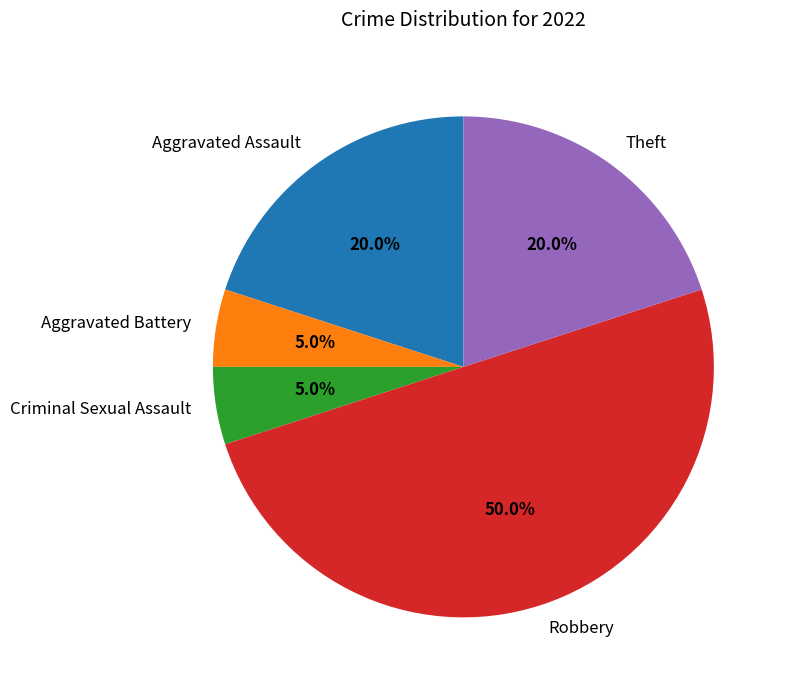

Which slice is the largest?

Robbery